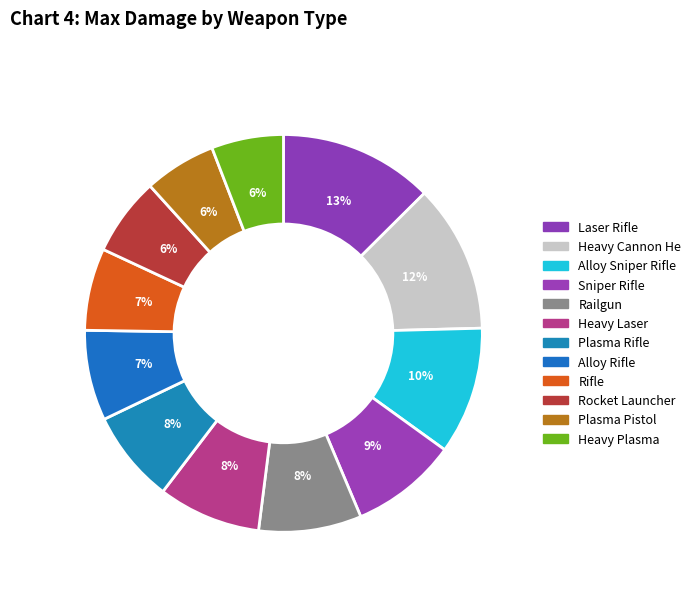

Count the number of slices in the pie.

12